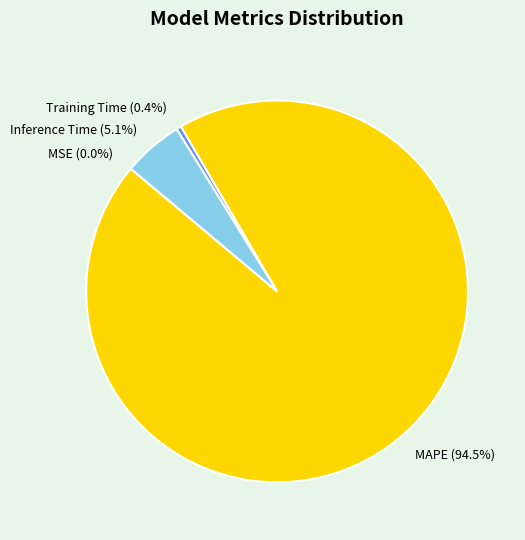

Is the sum of Training Time and Inference Time greater than half?

No